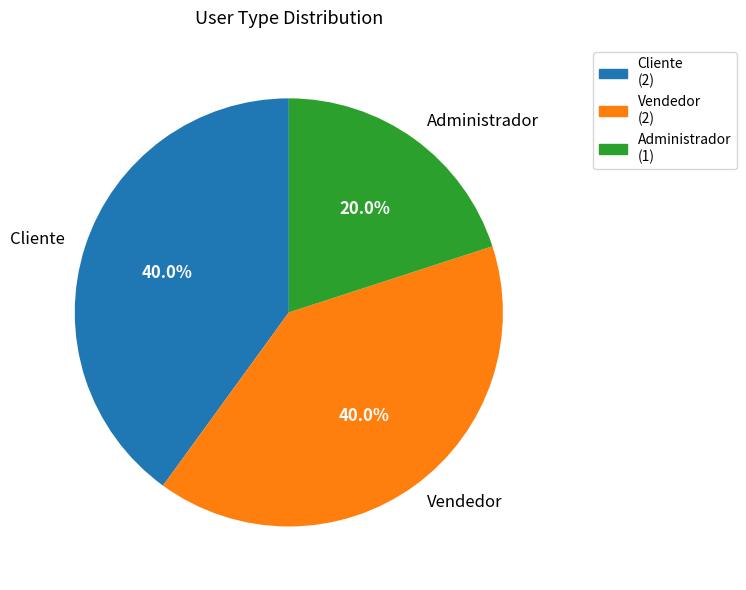

What percentage is NOT represented by Administrador?

80.0%